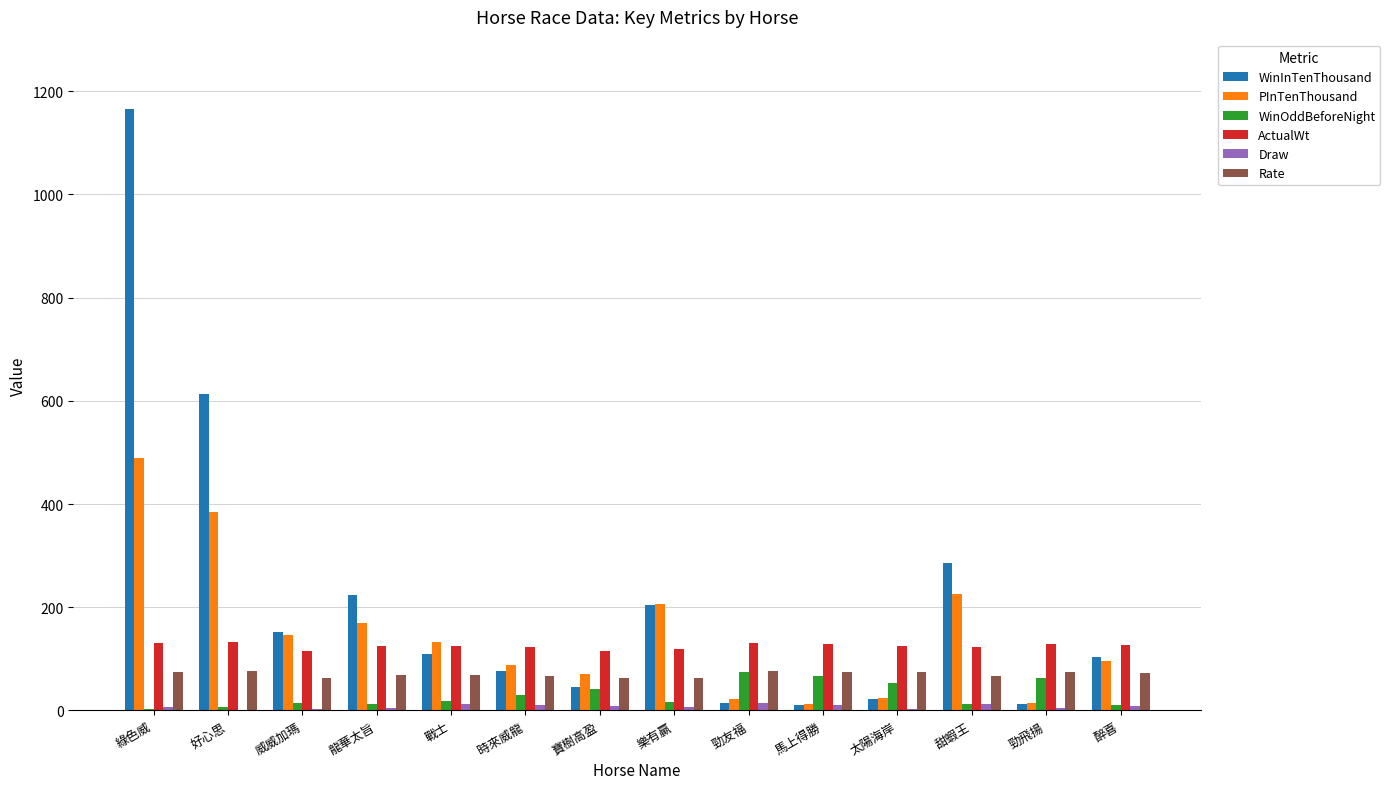

What is the average value of the WinOddBeforeNight series?

30.1